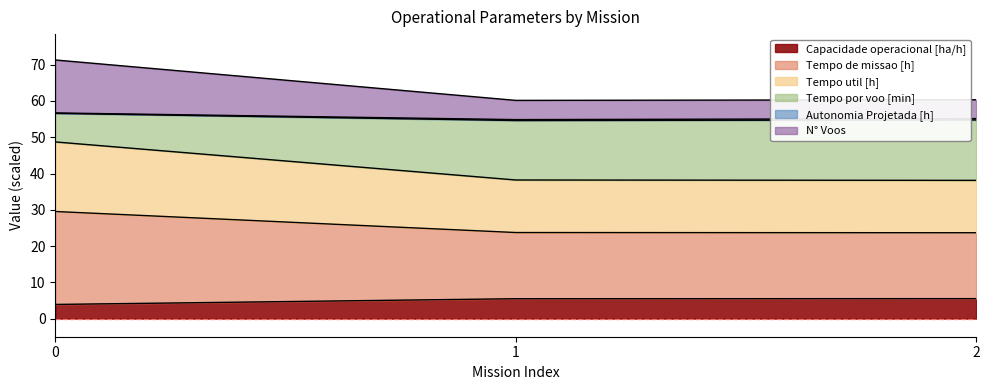

At how many categories does at least one series exceed 66?

1